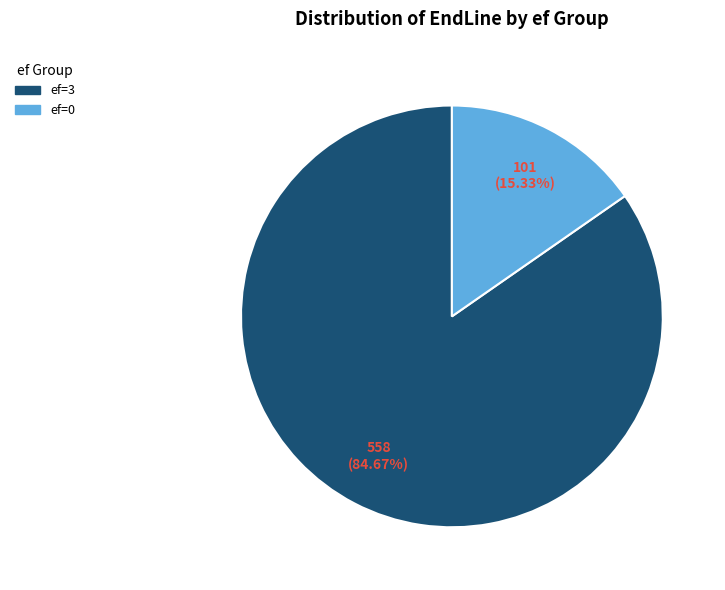

Is there any slice that represents more than half of the pie?

Yes